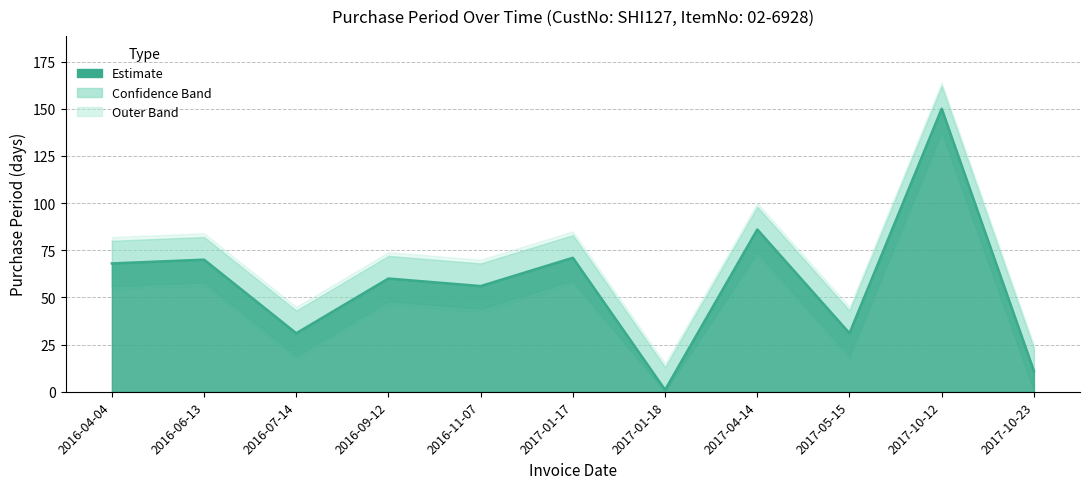

At which label is the value closest to 75?

2017-01-17